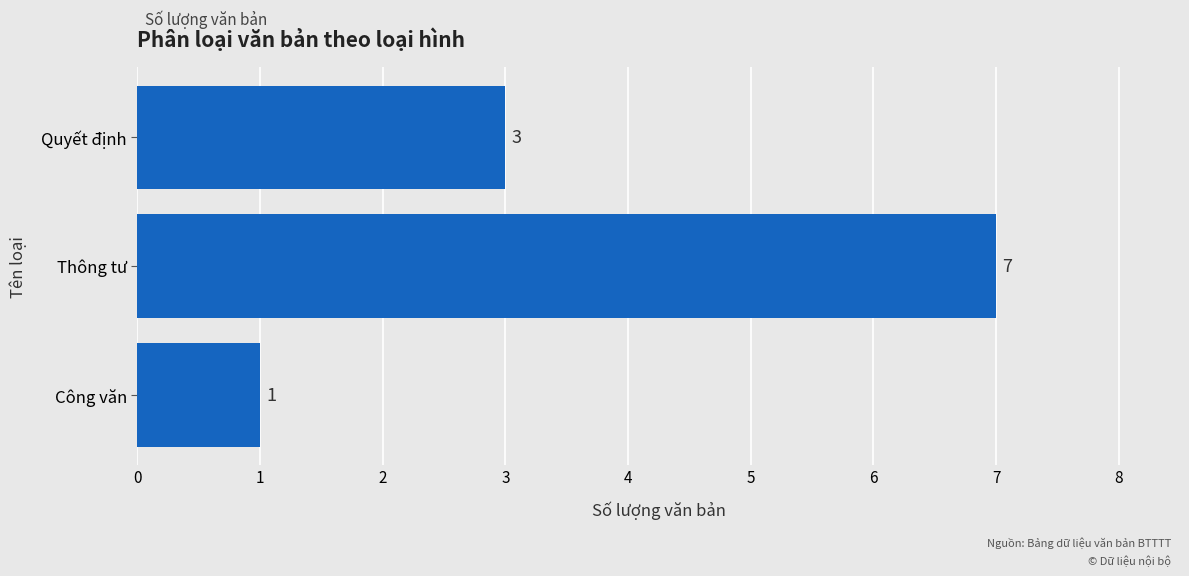

The value at Công văn is 2. True or false?

False